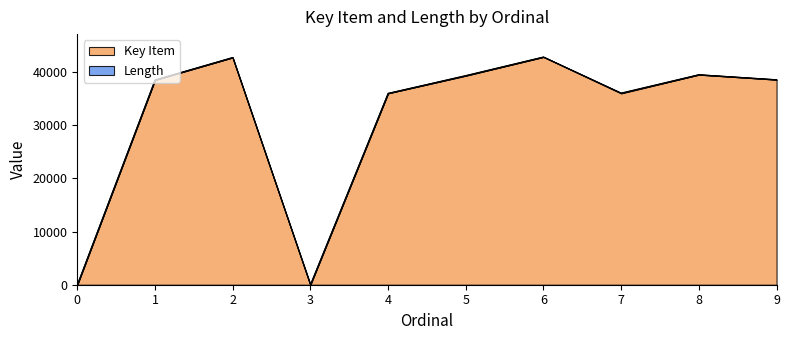

What is the sum of all values?

313311